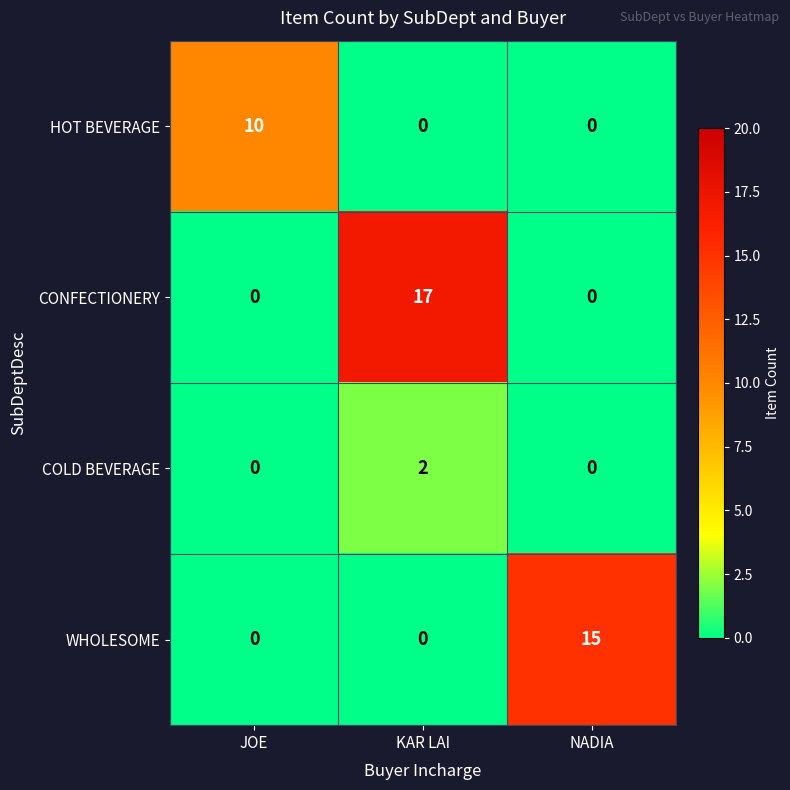

Between JOE and NADIA, which series saw the biggest shift?

WHOLESOME